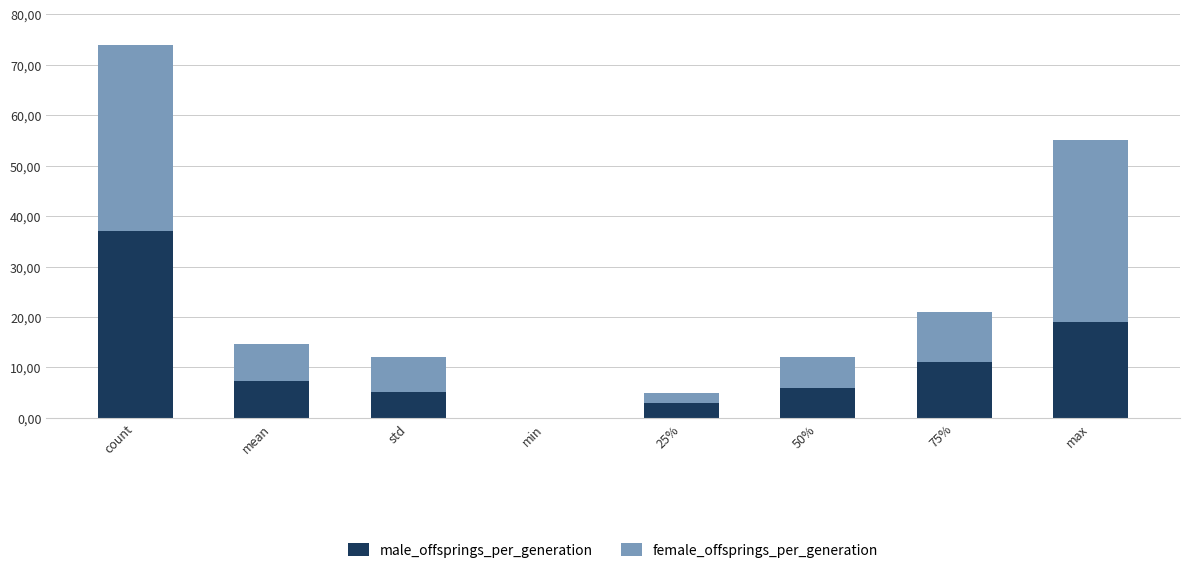

What are all the series names shown in the legend?

male_offsprings_per_generation, female_offsprings_per_generation